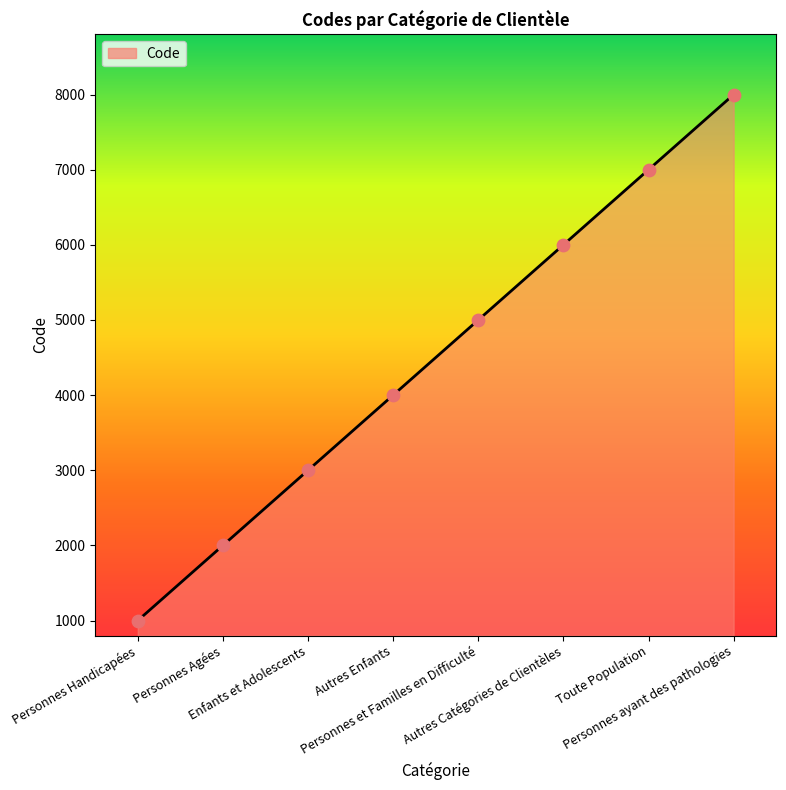

What is the change in value from Personnes Handicapées to Enfants et Adolescents?

+2000